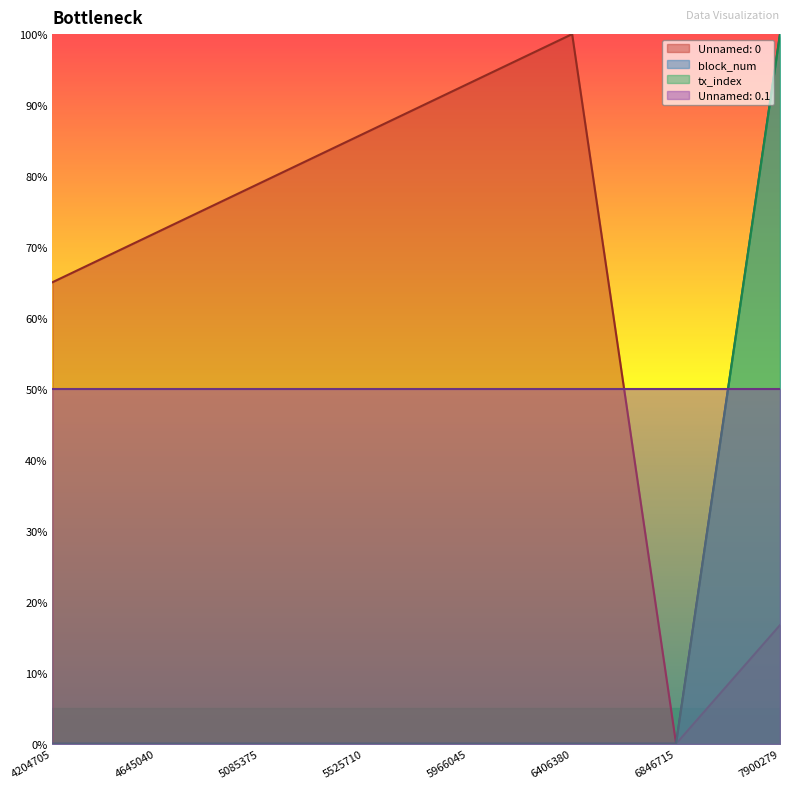

How many data points does each series have?

8